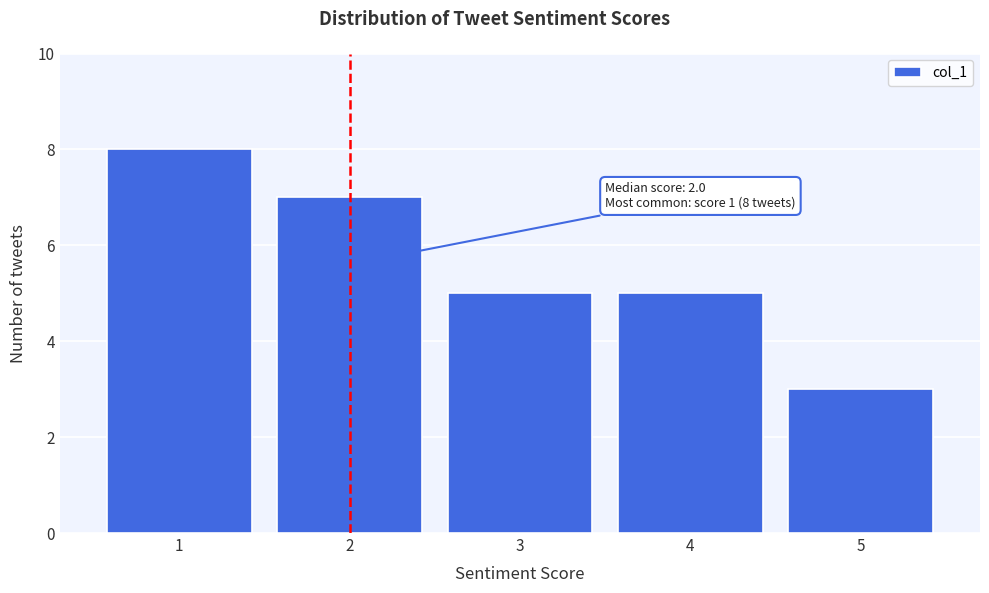

Reading left to right, extract all data points from this chart.

8	7	5	5	3